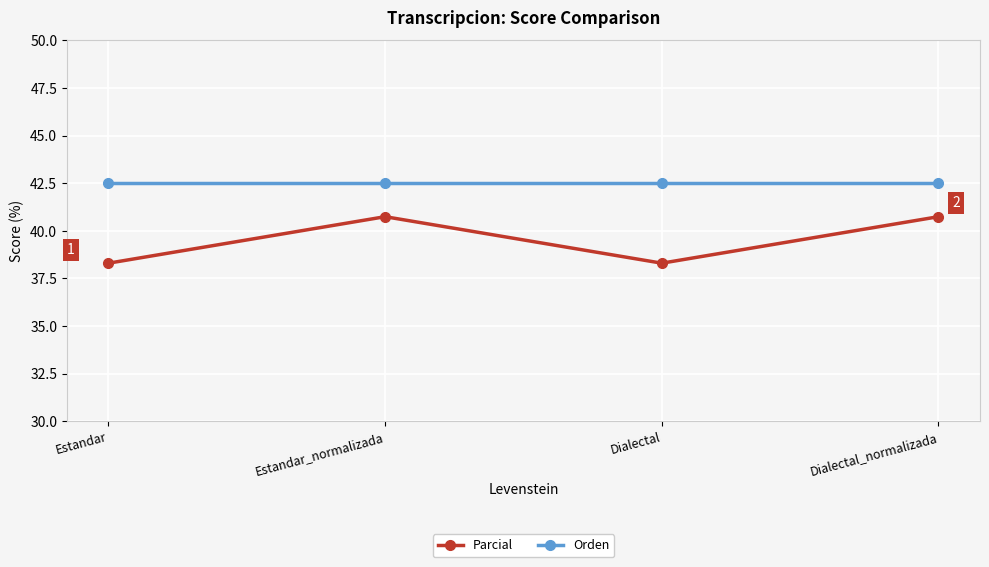

The Parcial series shows 8.2 at Estandar. True or false?

False